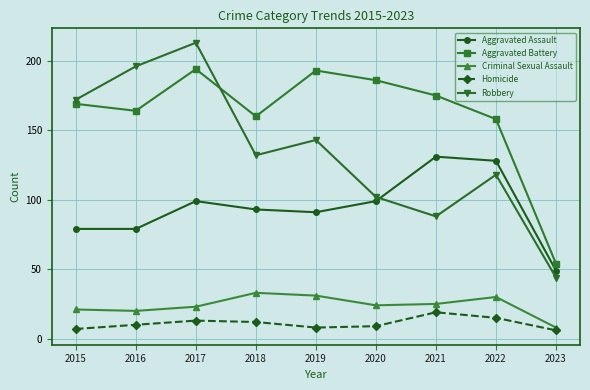

What is the greatest value displayed?

213